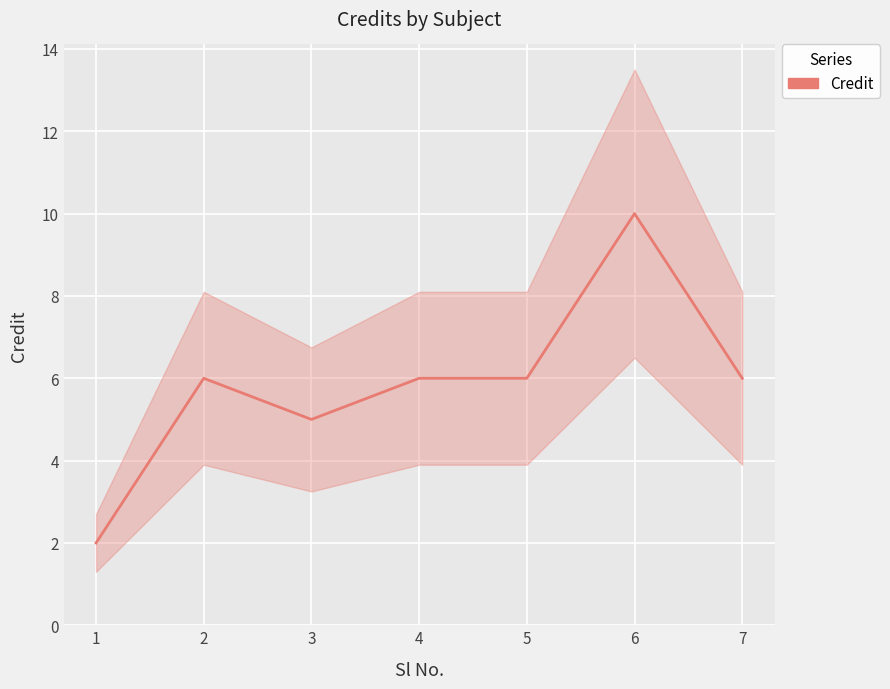

Where does the data first go above 6?

6